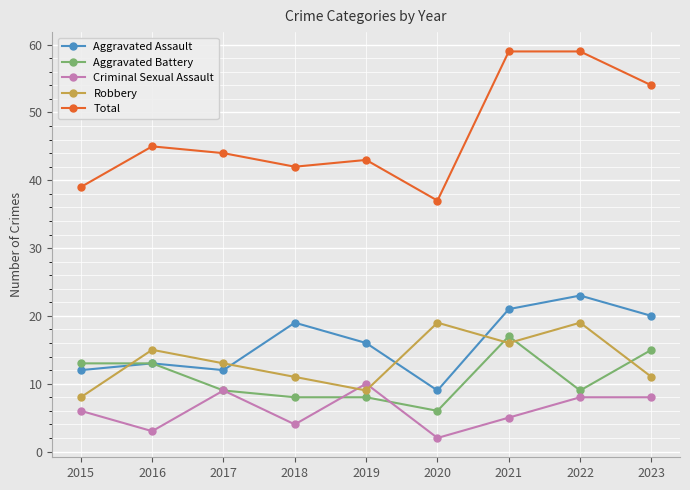

At how many categories does at least one series exceed 50?

3